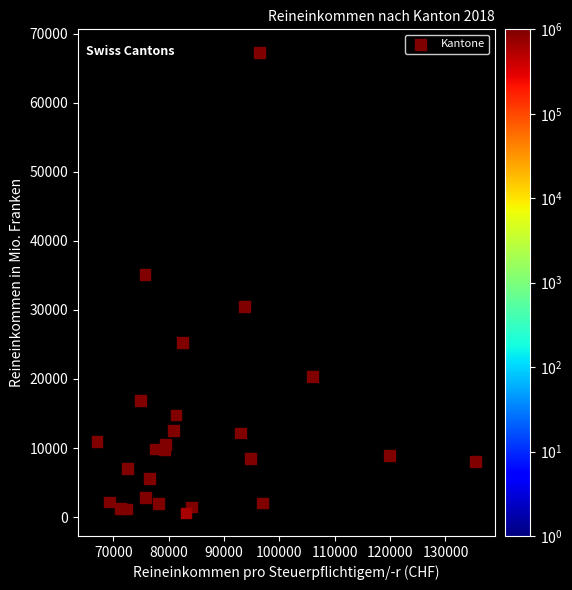

What Y value in the scatter plot is closest to 33941?

35075.9